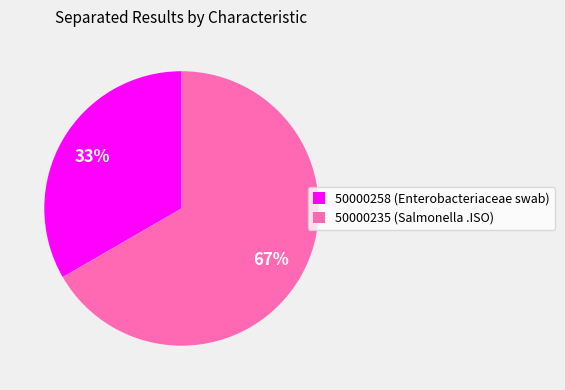

Rank the categories by value from highest to lowest.

50000235 (Salmonella .ISO), 50000258 (Enterobacteriaceae swab)